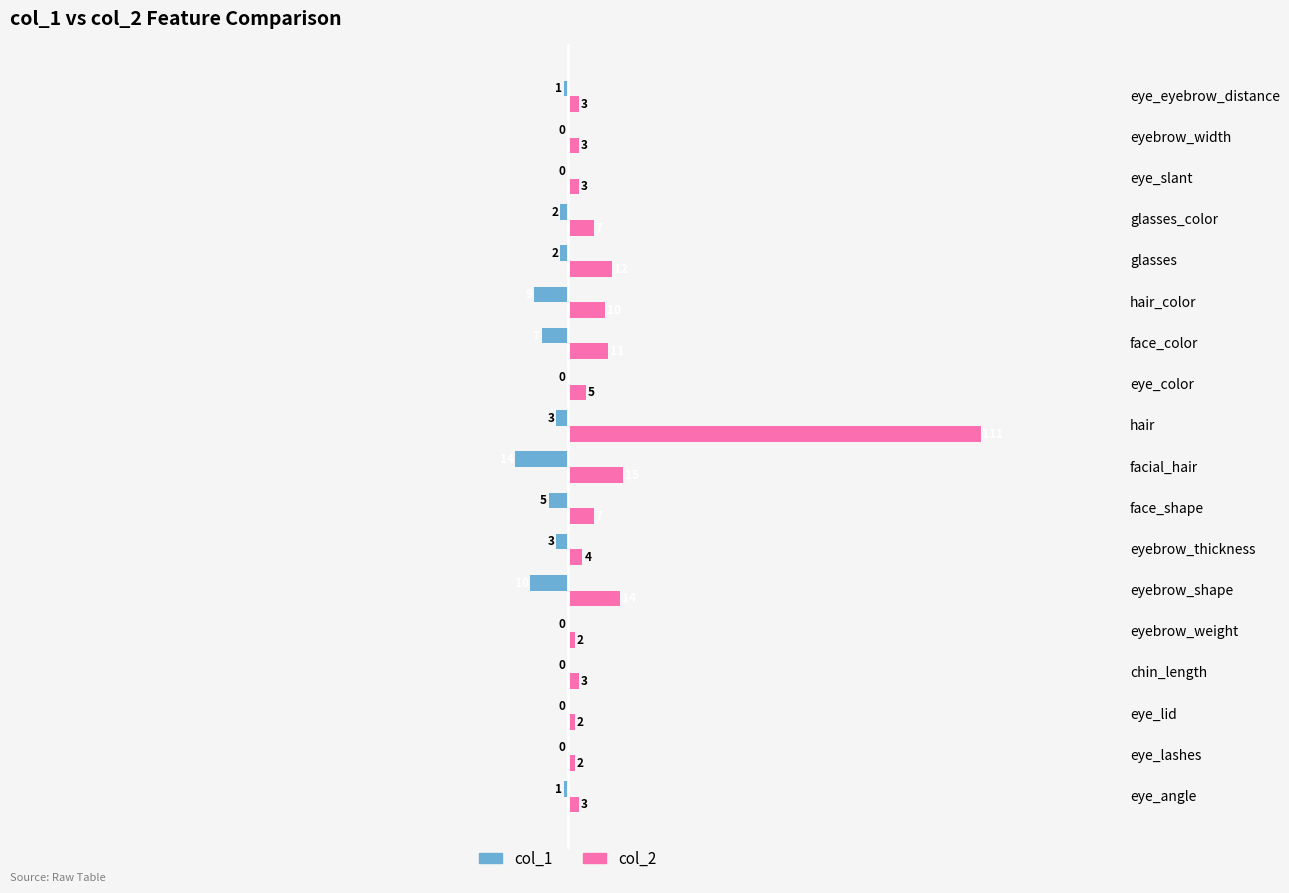

Where is col_1 nearest to the value -7?

face_color